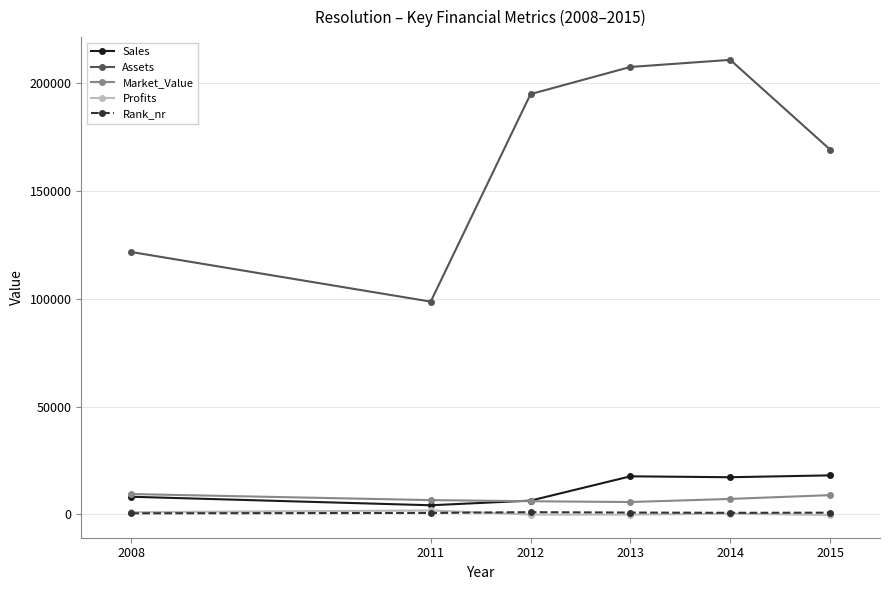

What is the total value across all series at 2008?

140778.0